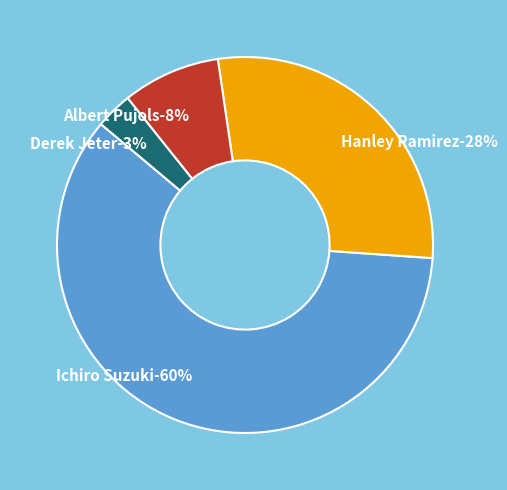

Is there a majority slice in this chart?

Yes